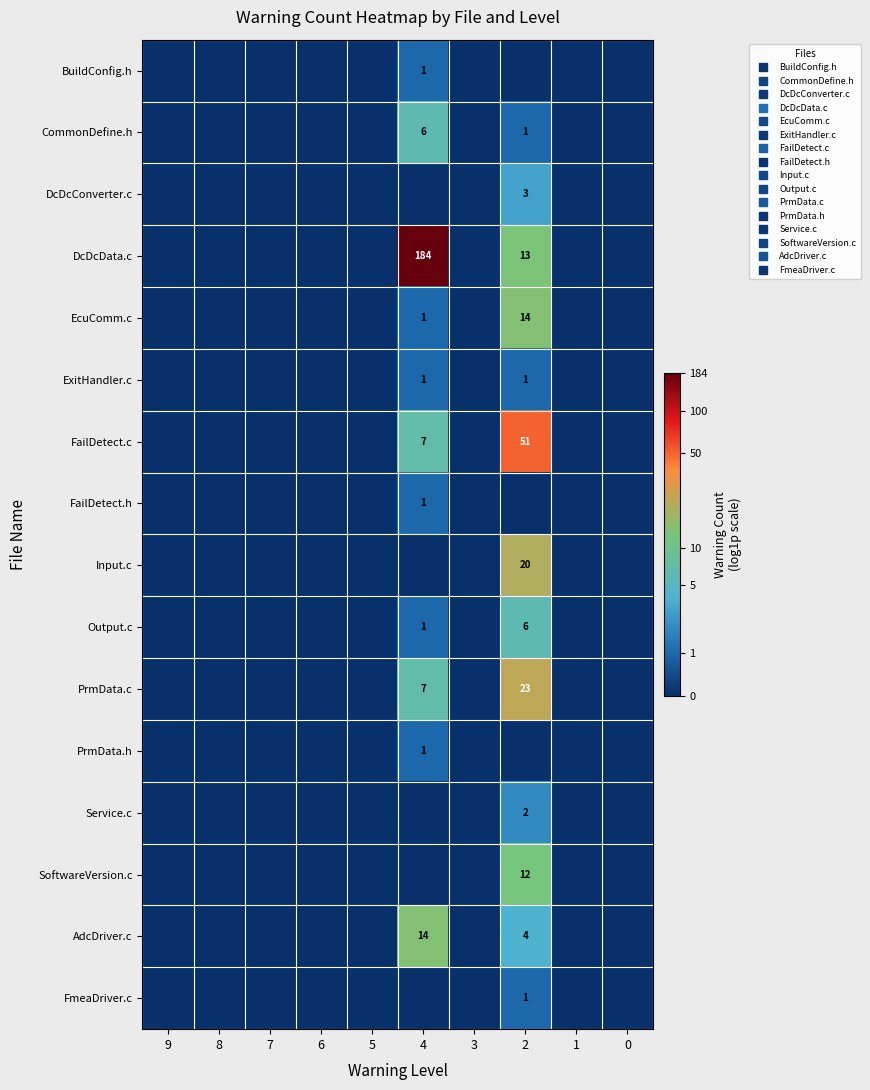

At which category is the sum across all series the highest?

2